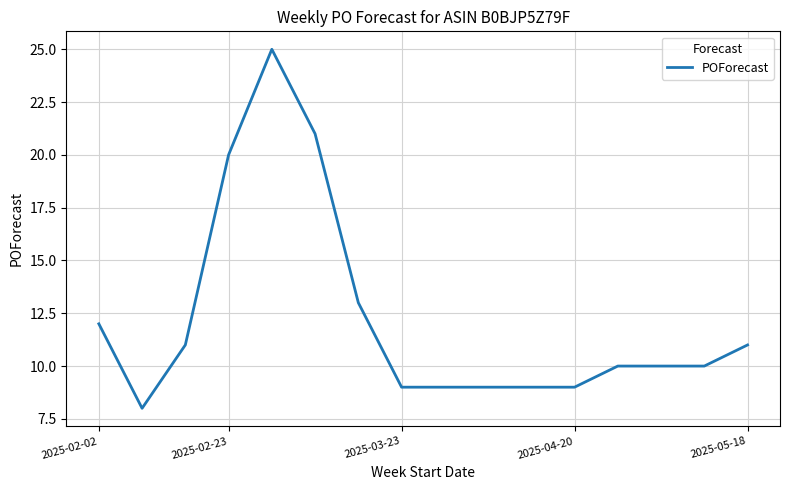

What is the maximum value shown in the chart?

25